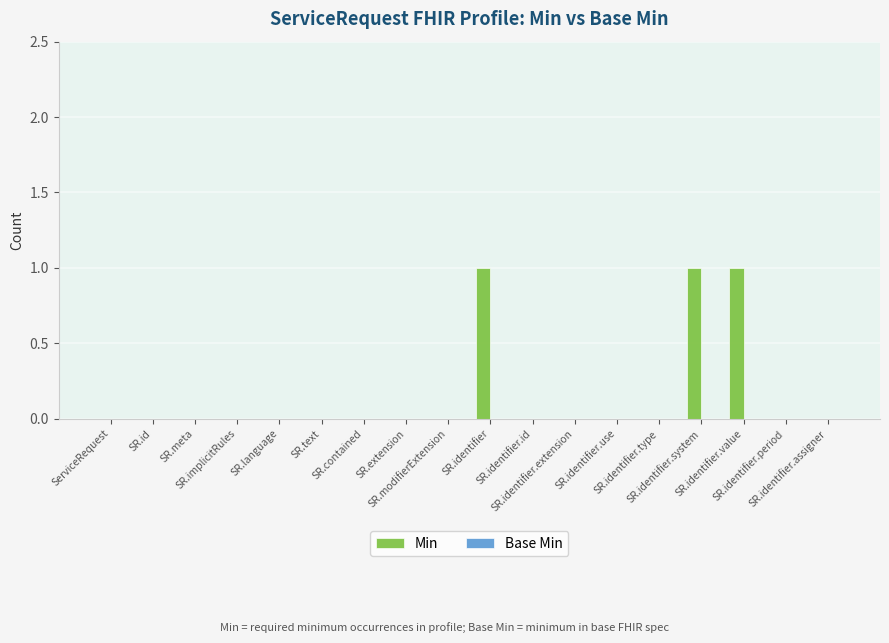

What is the sum of all values?

3